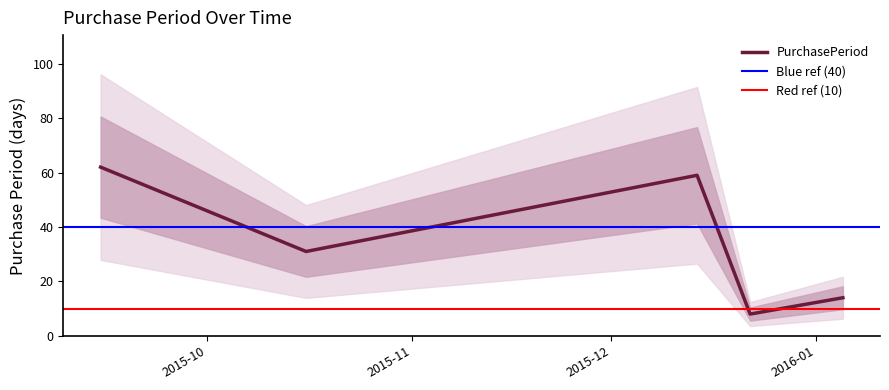

What is the minimum value shown in the chart?

8